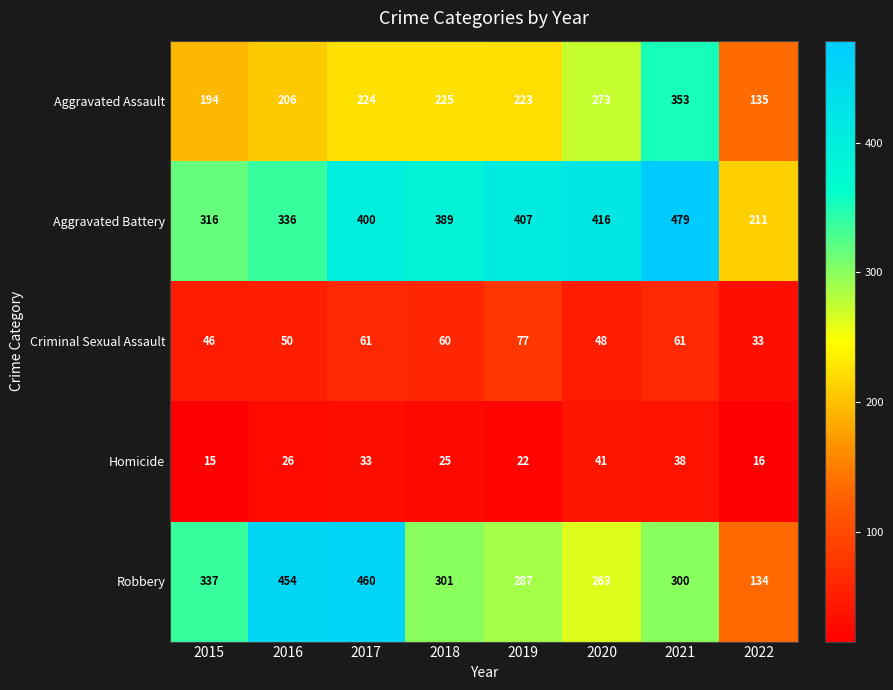

What is the difference between the second highest and minimum values in the Homicide series?

23